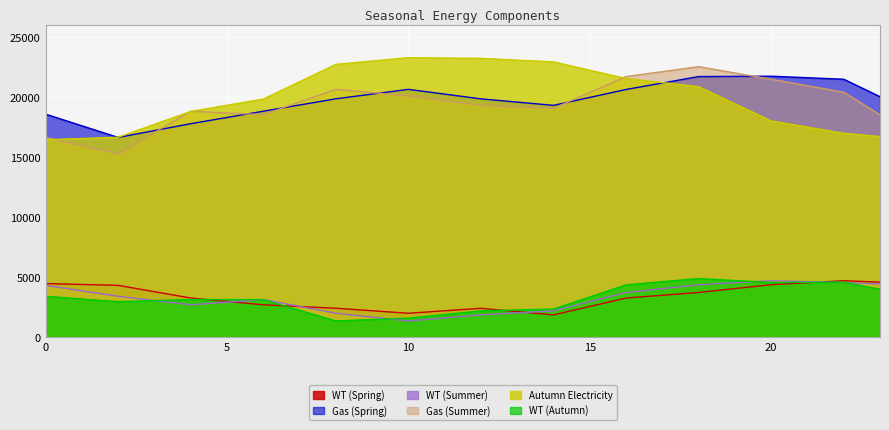

What is the value of the WT (Spring) point at the 17th from the left?

3278.3